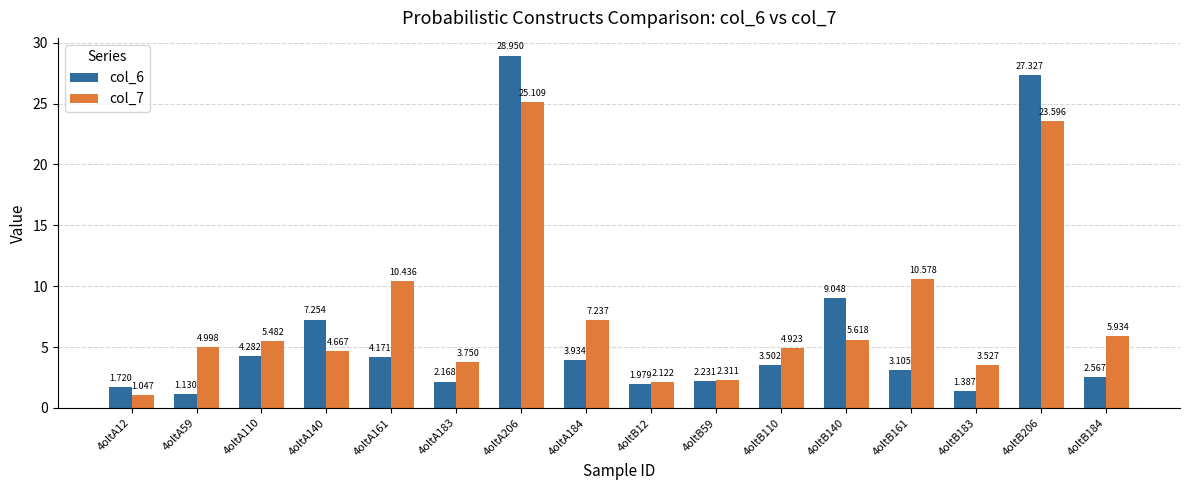

What are all the series names shown in the legend?

col_6, col_7